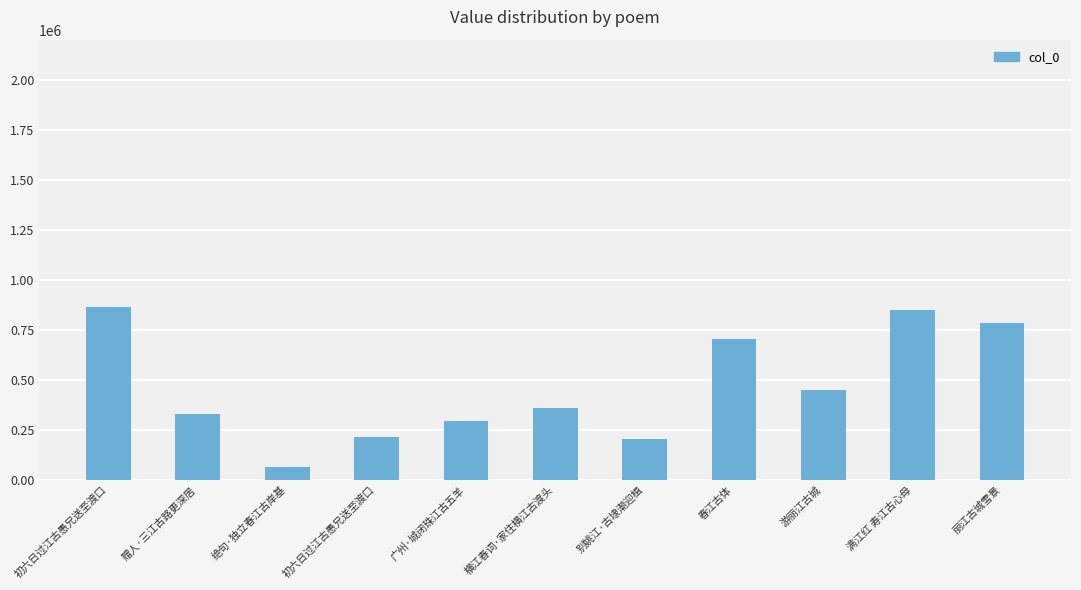

What value does the data have at 春江古体, to the nearest 10?

706070